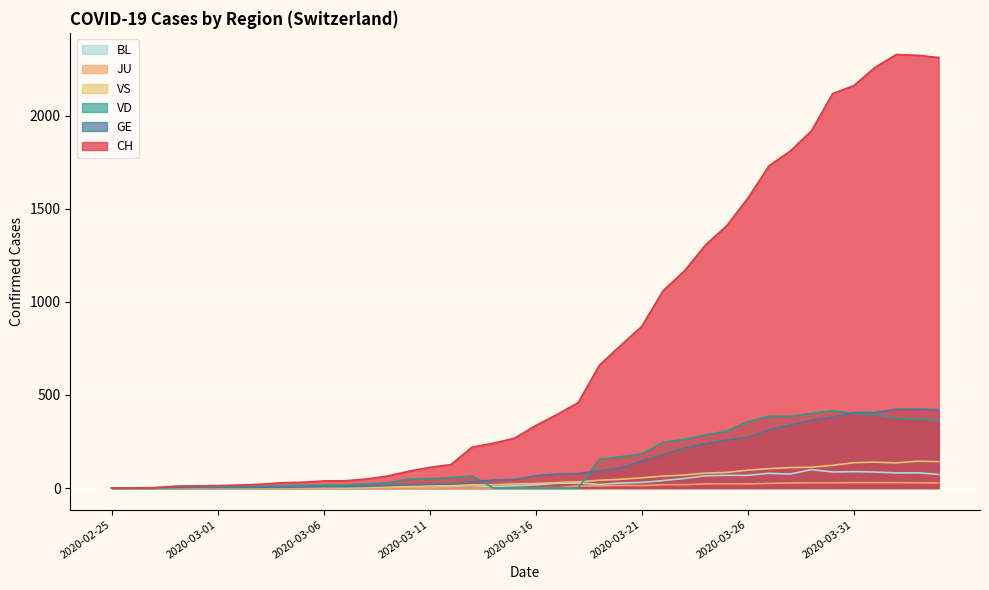

What is the difference between the second highest and minimum values in the BL series?

88